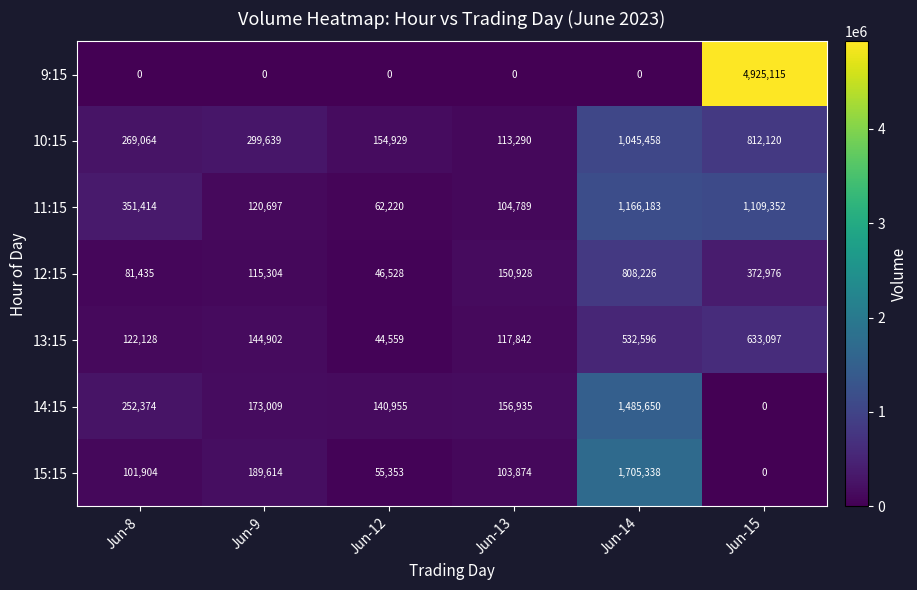

How many distinct data groups are displayed?

7